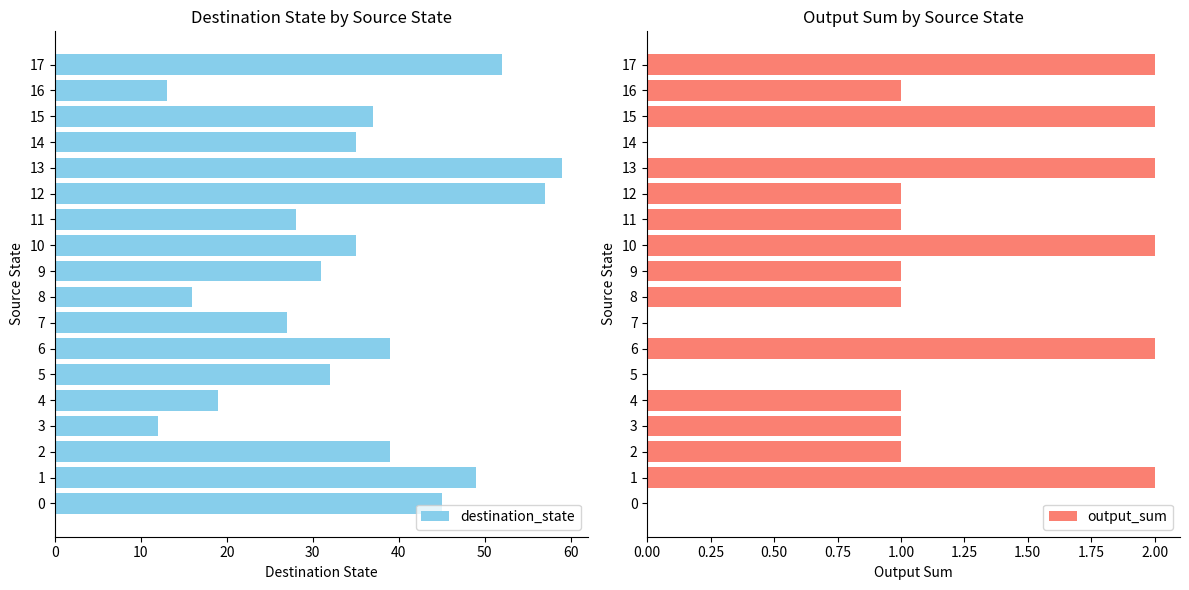

List the series in order of their overall mean, lowest first.

output_sum, destination_state